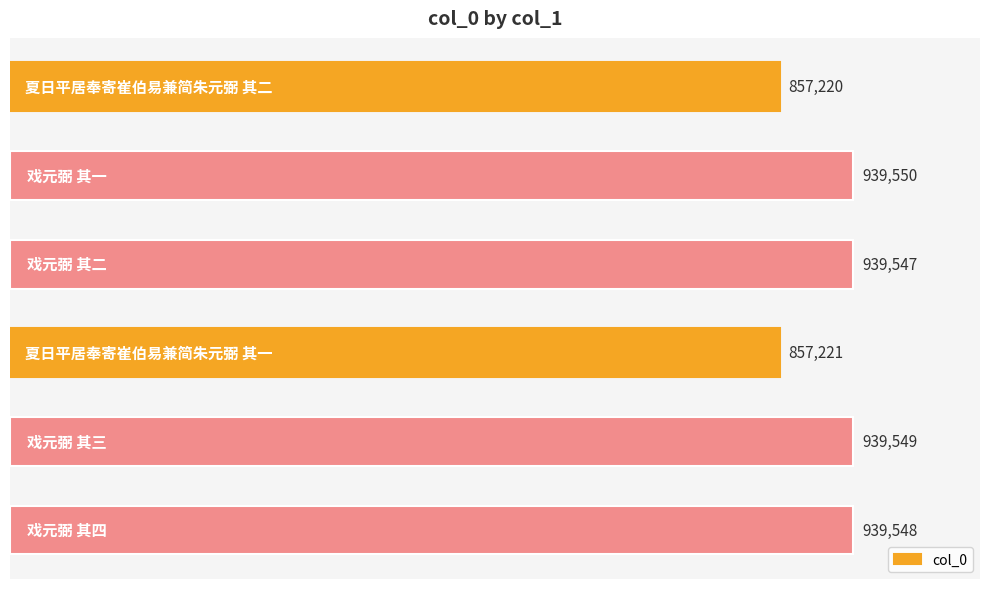

Does the chart contain any negative values?

No